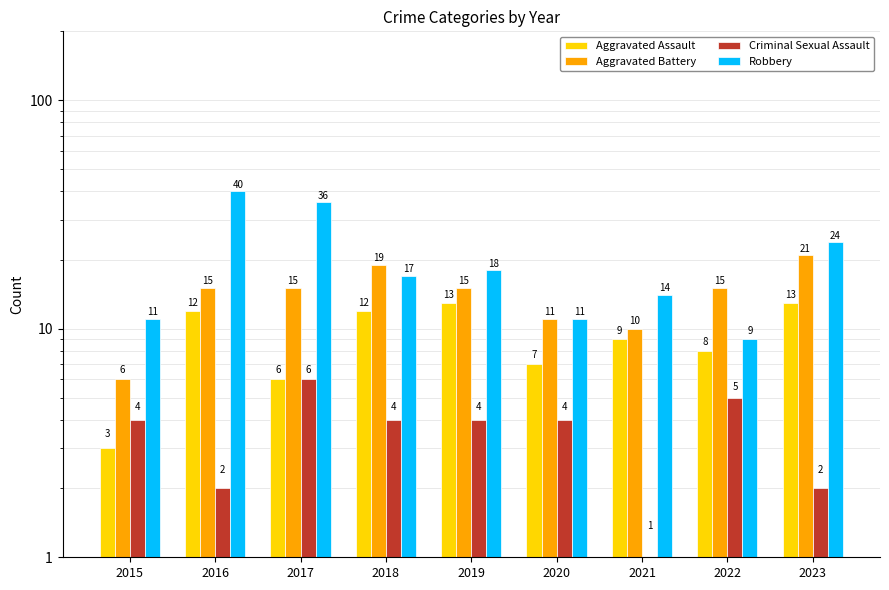

Reading right to left, list all the values displayed in this chart.

Aggravated Assault: 13	8	9	7	13	12	6	12	3
Aggravated Battery: 21	15	10	11	15	19	15	15	6
Criminal Sexual Assault: 2	5	1	4	4	4	6	2	4
Robbery: 24	9	14	11	18	17	36	40	11